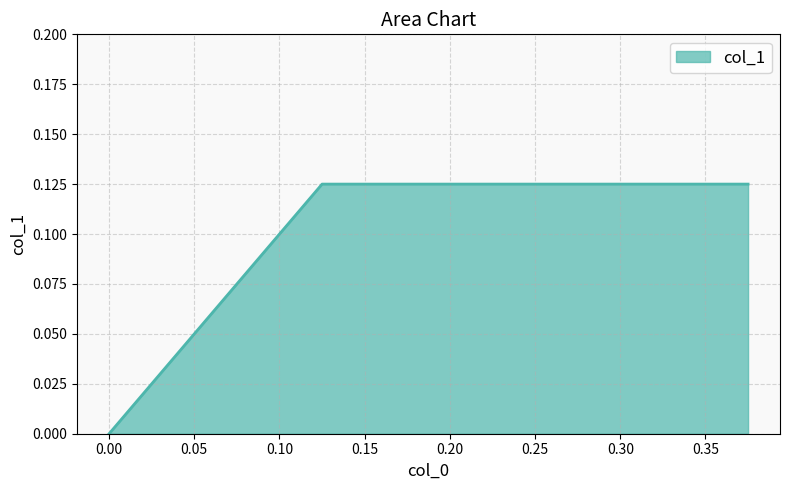

What is the greatest value displayed?

0.1